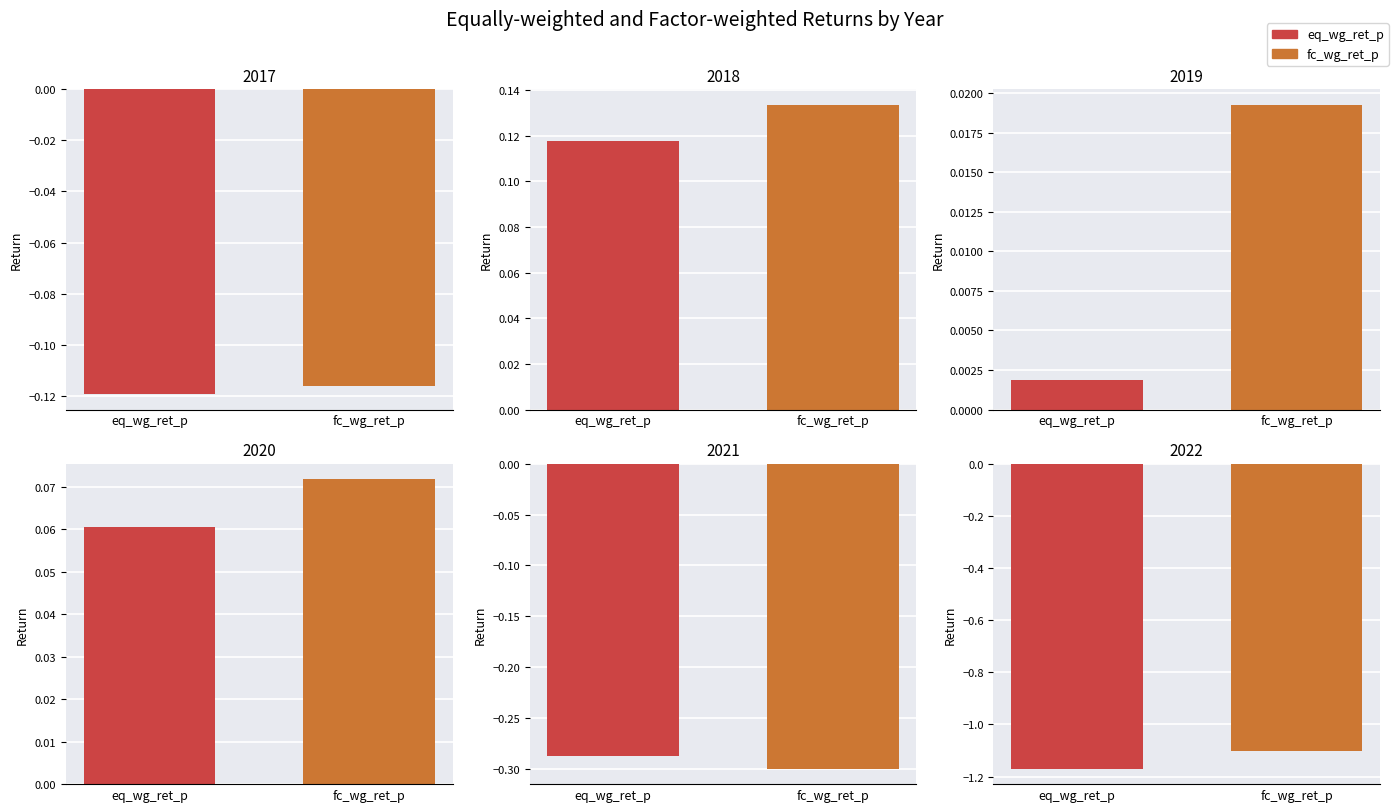

What is the difference between the eq_wg_ret_p values at 2022 and 2020?

1.2